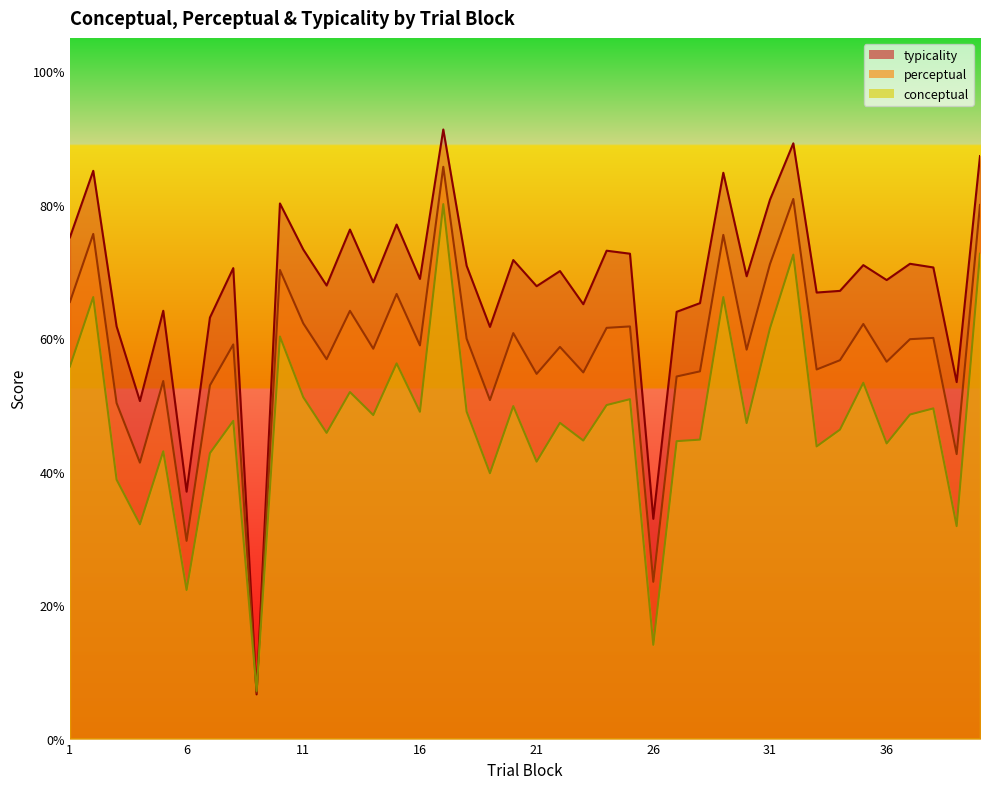

Between 5 and 25, which series saw the biggest shift?

typicality